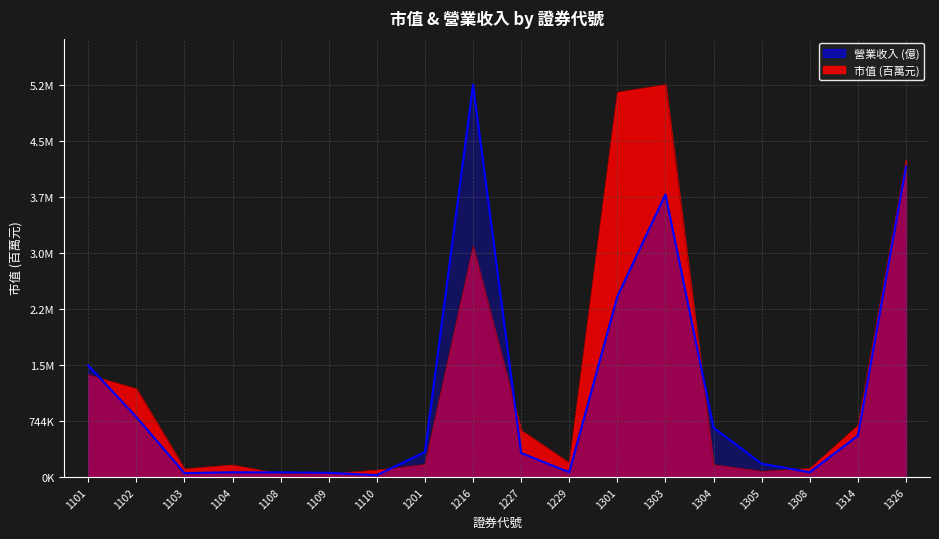

At how many categories does at least one series exceed 111479?

14